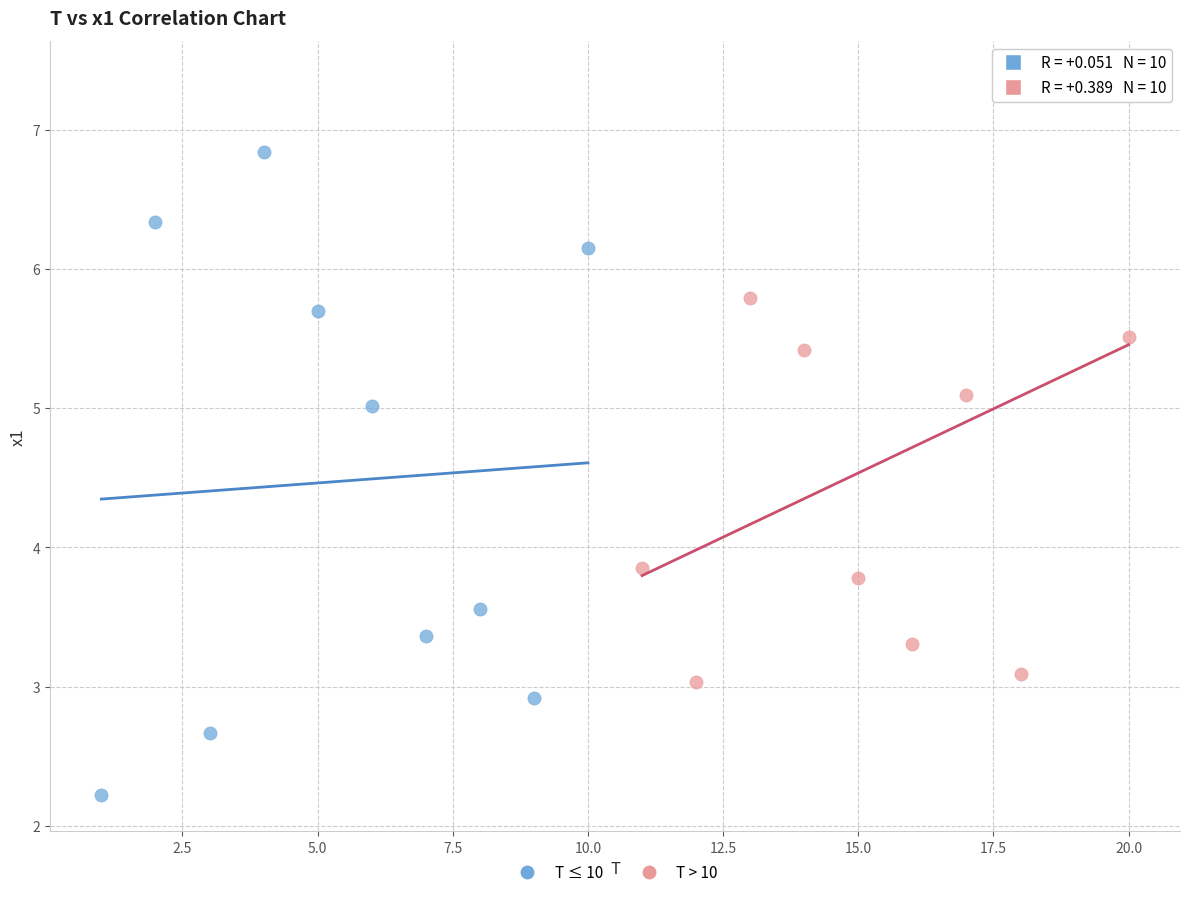

Which series reaches the maximum Y coordinate?

T > 10